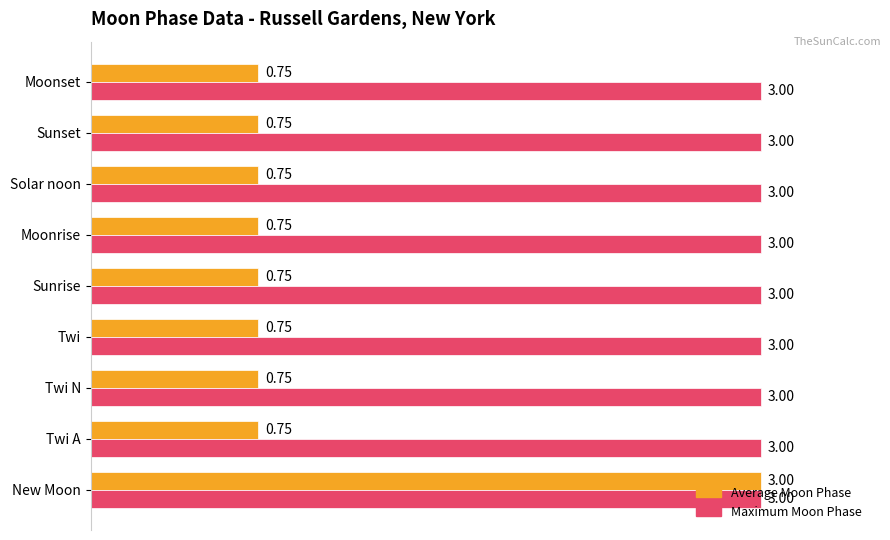

At which label does Average Moon Phase reach its peak?

New Moon